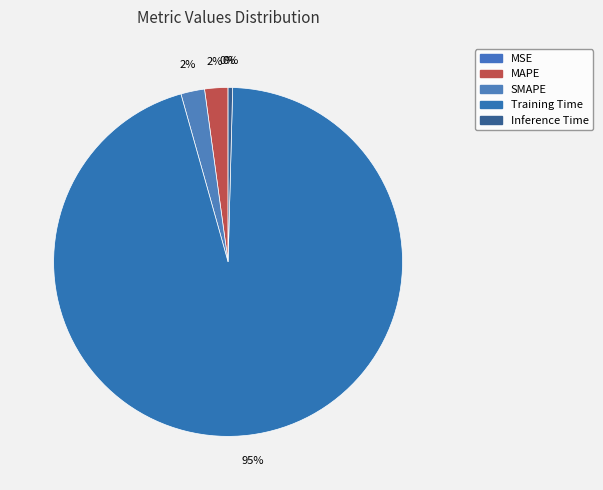

Is the sum of MSE and SMAPE greater than half?

No